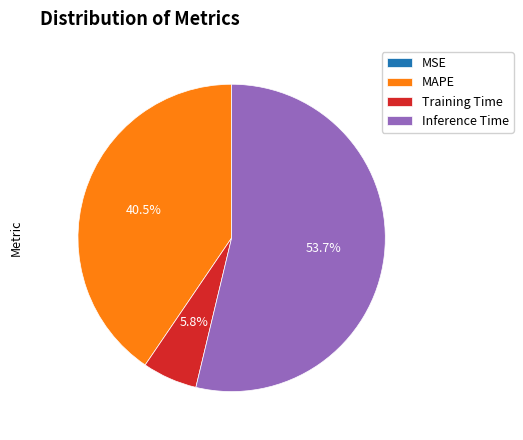

Is there any slice that represents more than half of the pie?

Yes